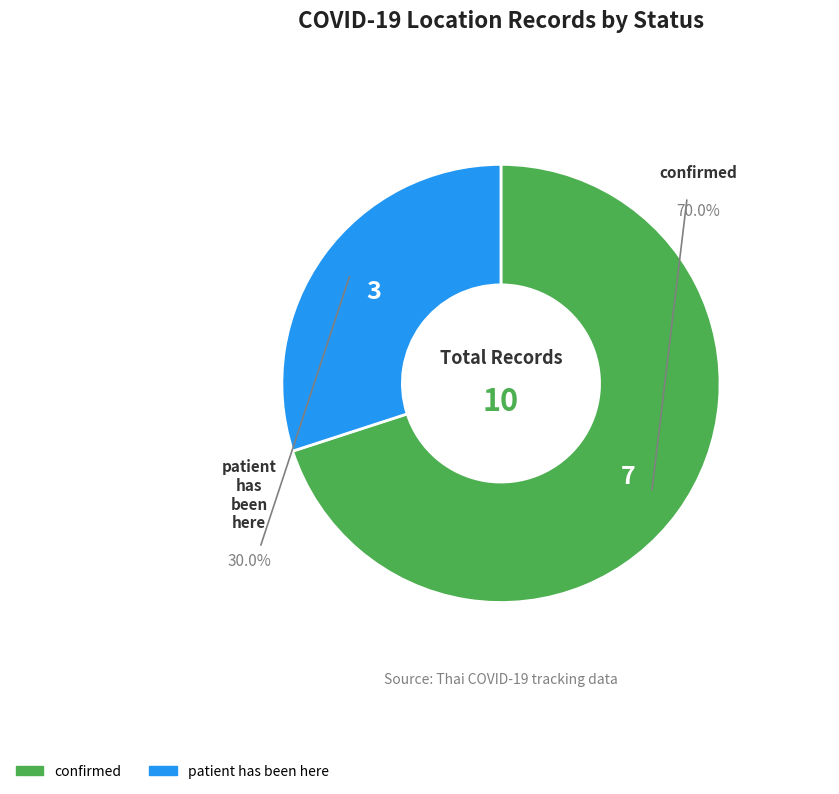

Count the number of slices in the pie.

2